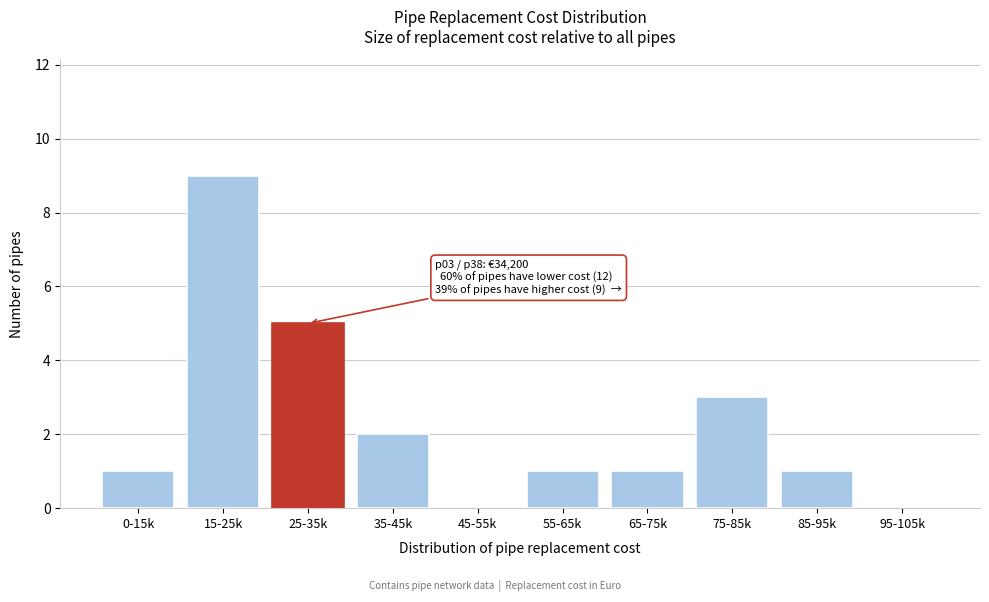

Reading left to right, transcribe all the data shown in this chart.

0-15k=1	15-25k=9	25-35k=5	35-45k=2	45-55k=0	55-65k=1	65-75k=1	75-85k=3	85-95k=1	95-105k=0